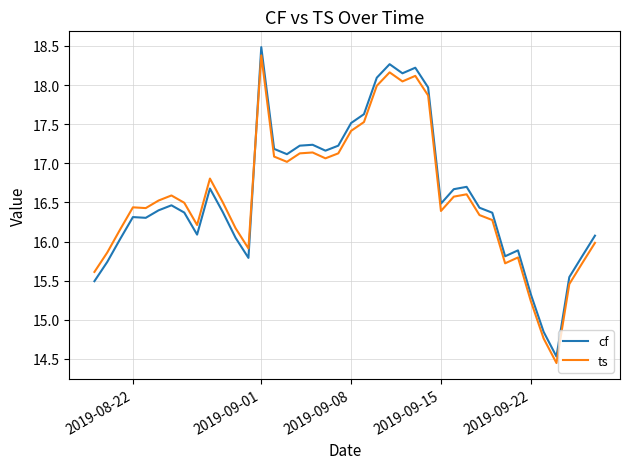

Which series ends up on top after the final intersection of ts and cf?

cf